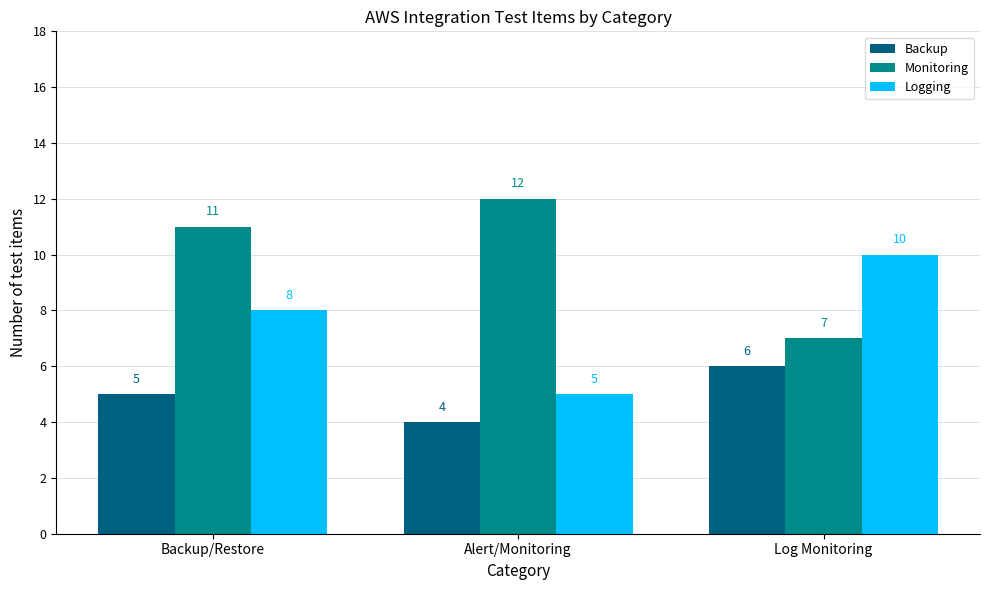

The Logging series shows 3 at Backup/Restore. True or false?

False